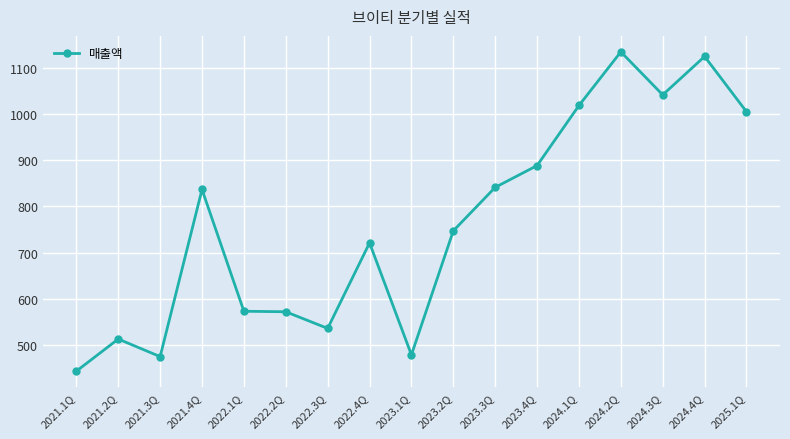

At which label is the value closest to 788?

2023.2Q